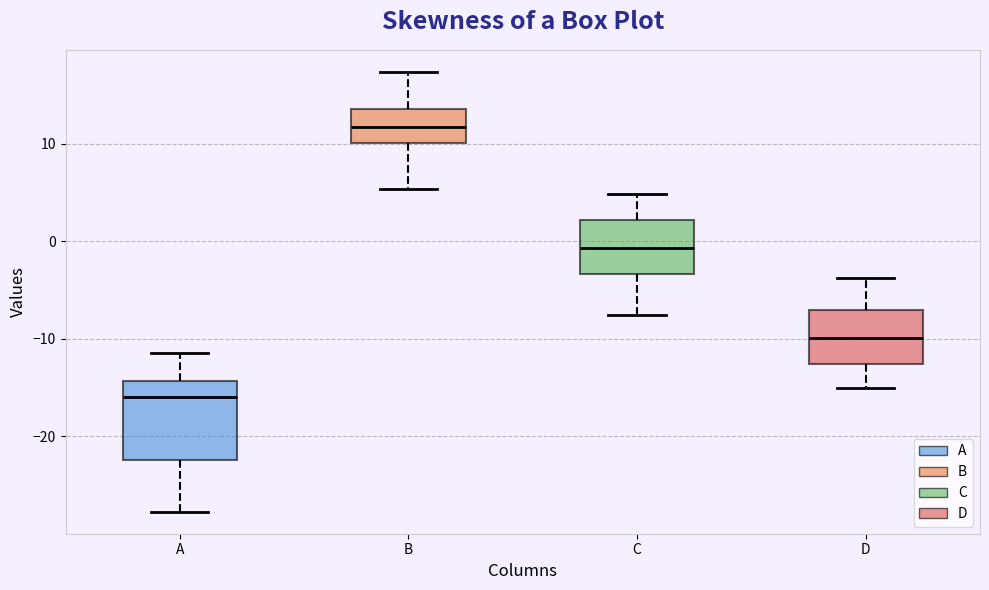

Which box has the highest median line?

B